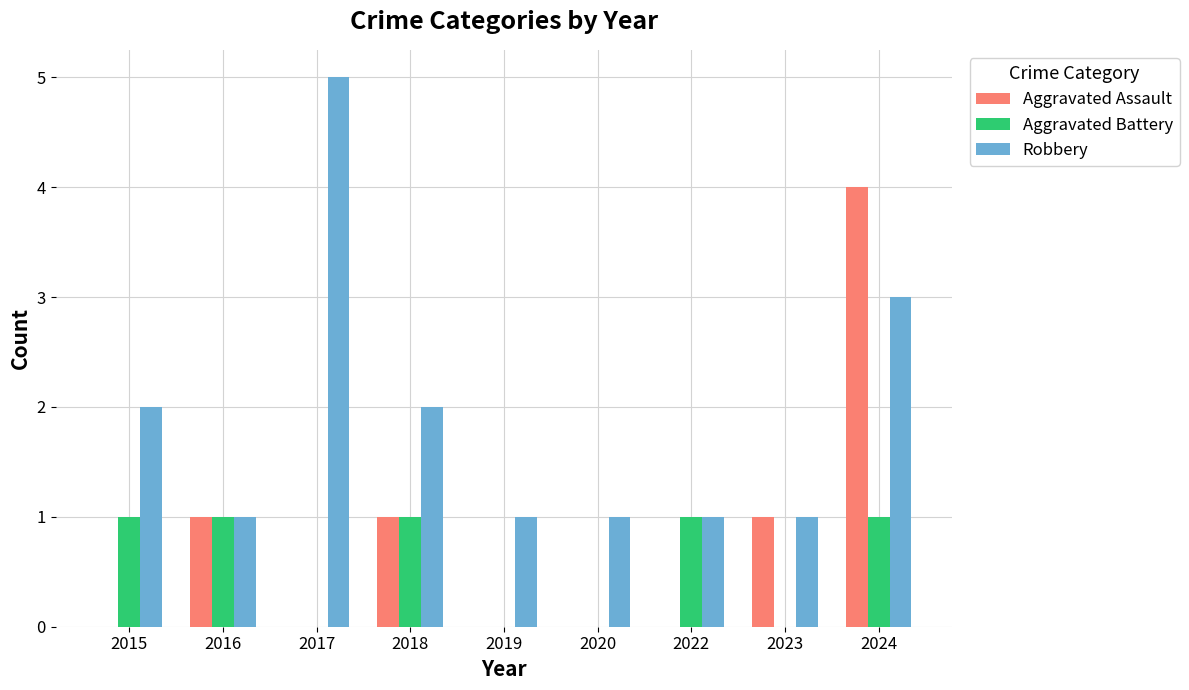

At which category is the sum across all series the highest?

2024